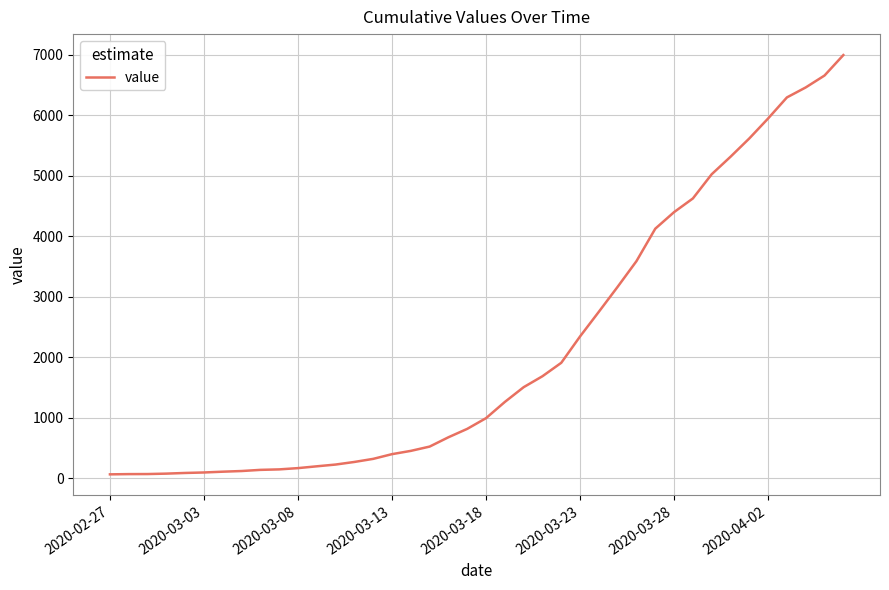

What is the average value?

2142